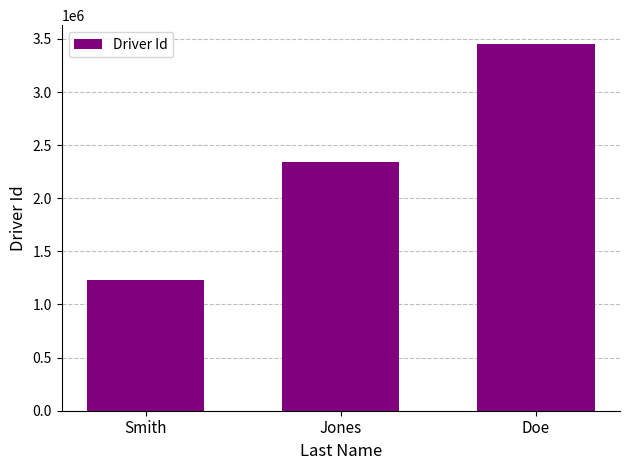

Where is the data nearest to the value 2345678?

Jones